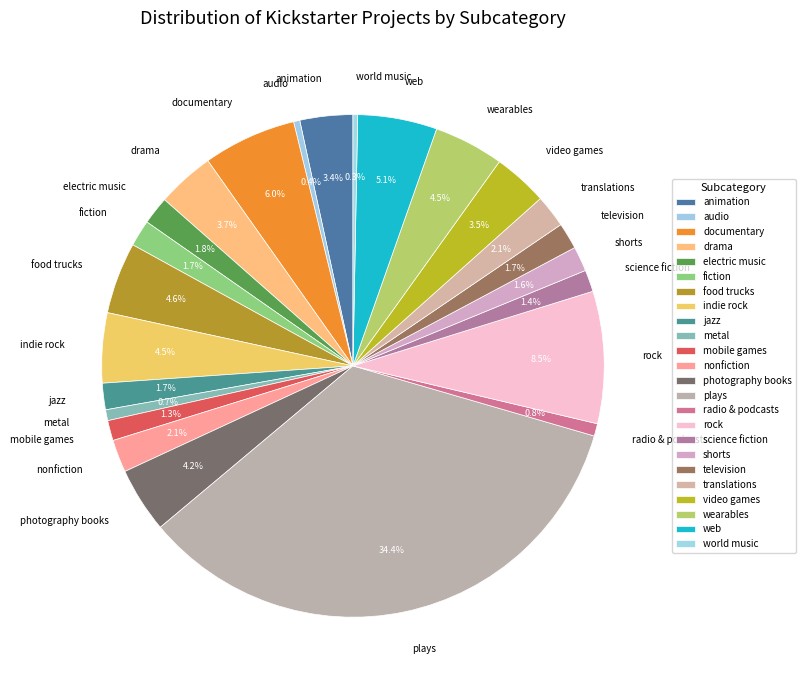

Count the number of slices in the pie.

24